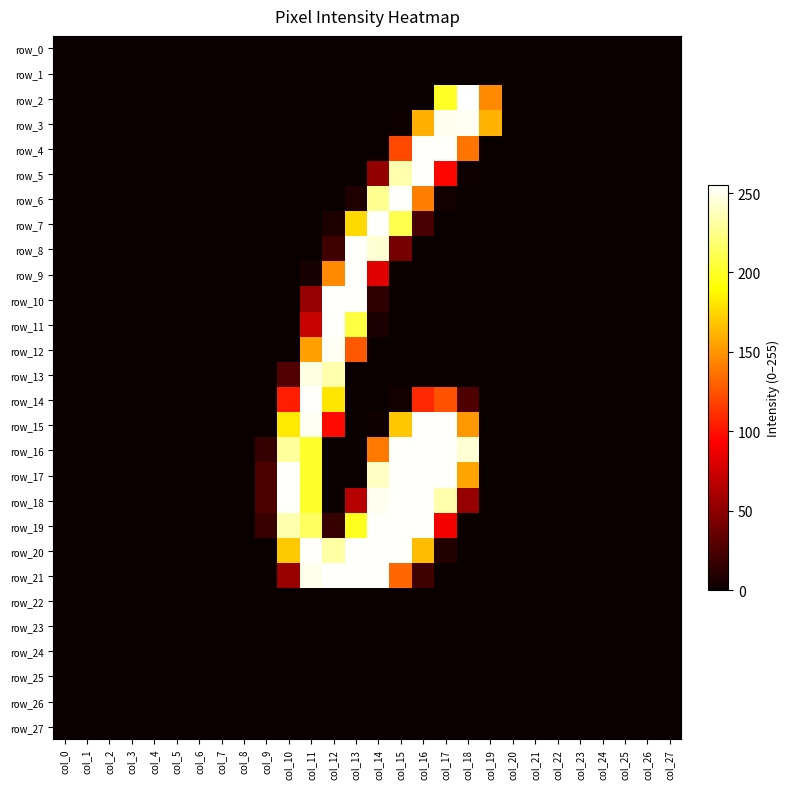

Between col_8 and col_13, which is larger?

col_8